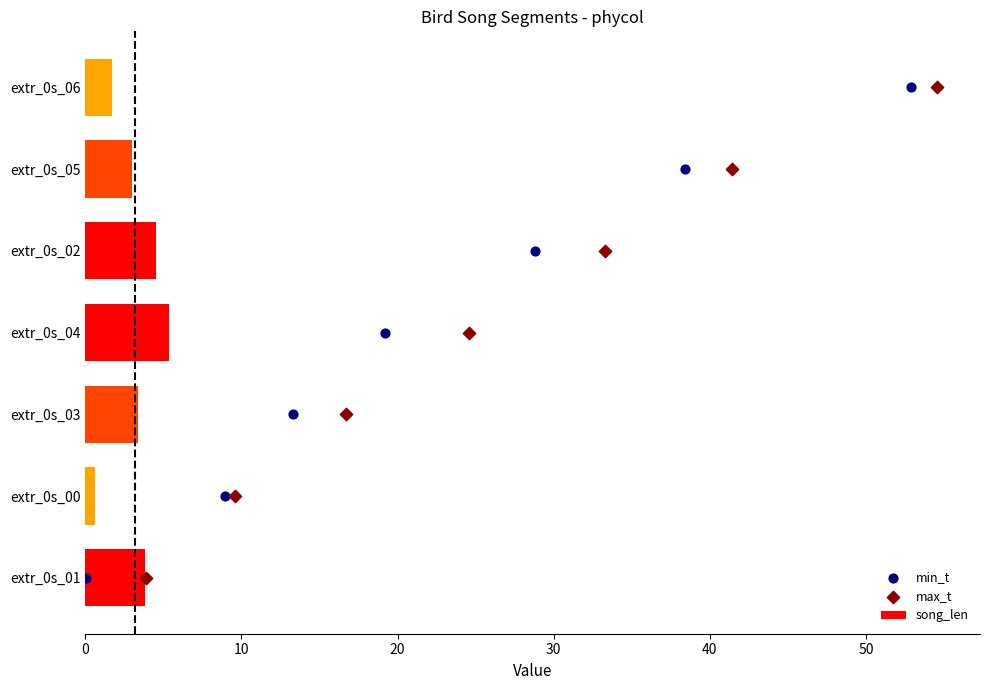

What is the sum of all song_len values?

22.4